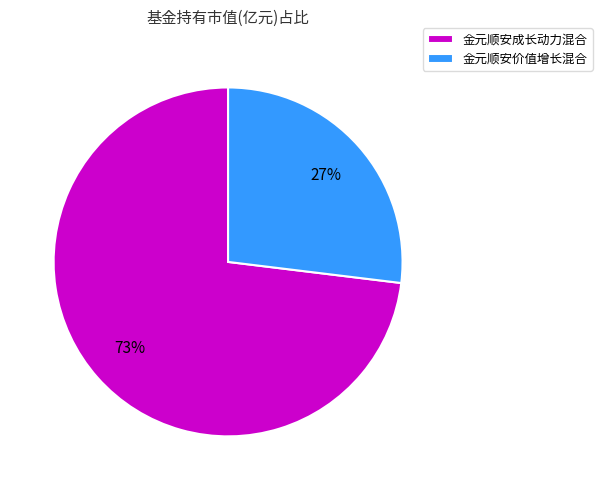

True or false: 金元顺安成长动力混合 accounts for 66% of the total.

False